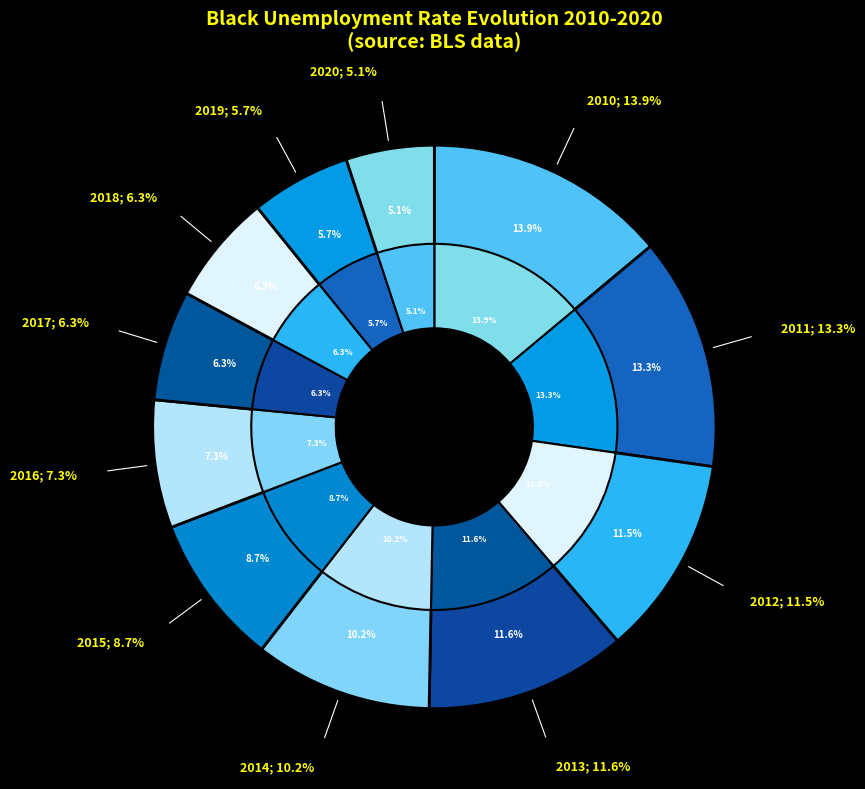

Rank the categories by value from lowest to highest.

2020, 2019, 2017, 2018, 2016, 2015, 2014, 2012, 2013, 2011, 2010